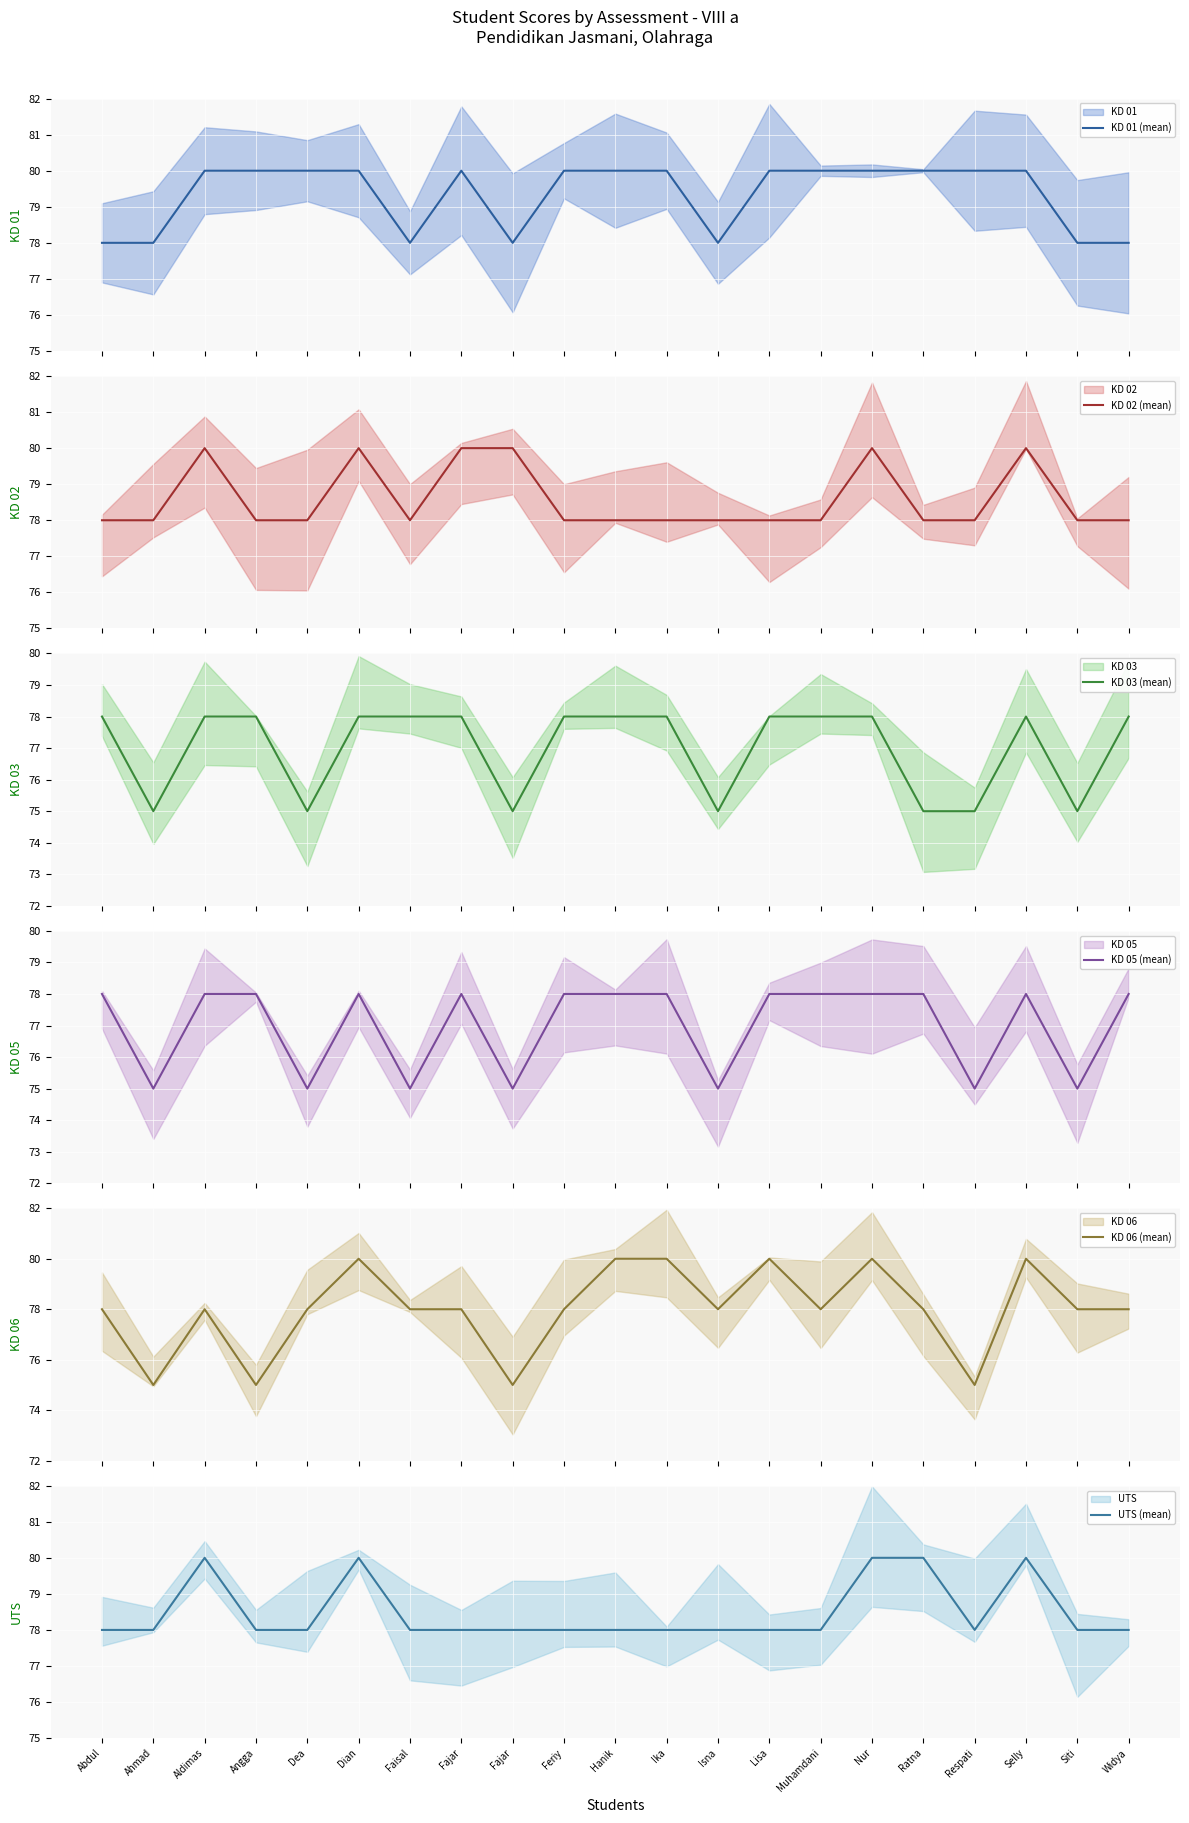

Between Lisa and Ratna, which series saw the biggest shift?

KD 03 (mean)